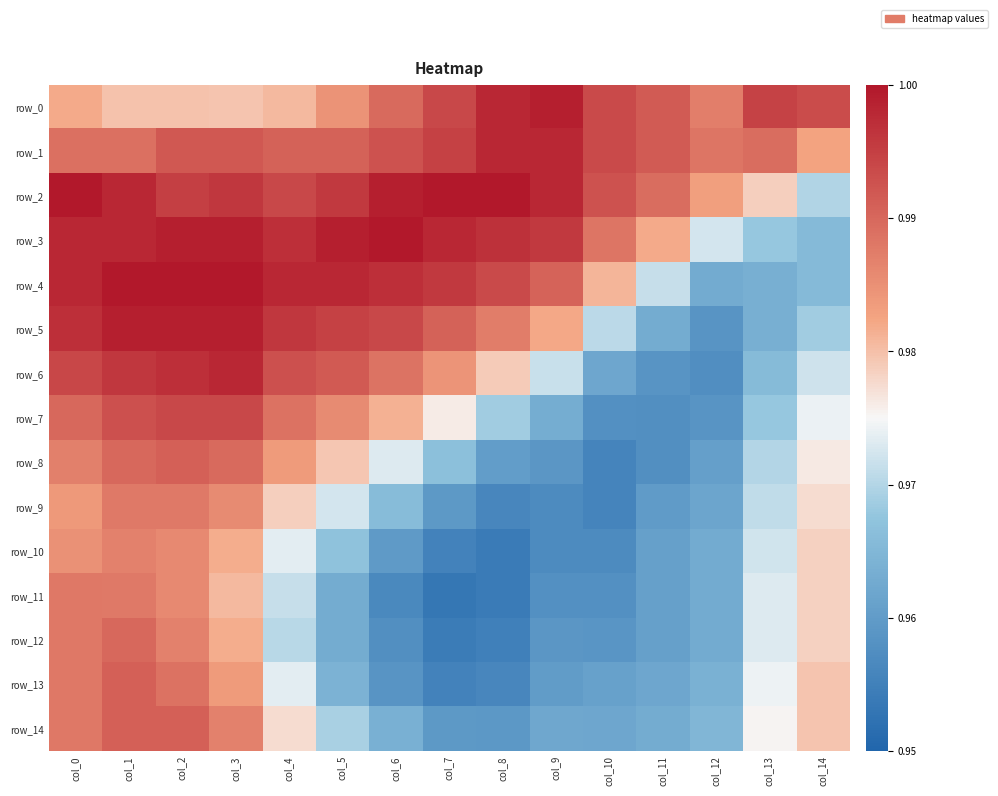

At col_9, list the series in order from largest to smallest.

row_0, row_1, row_2, row_3, row_4, row_5, row_6, row_7, row_14, row_13, row_8, row_12, row_11, row_9, row_10